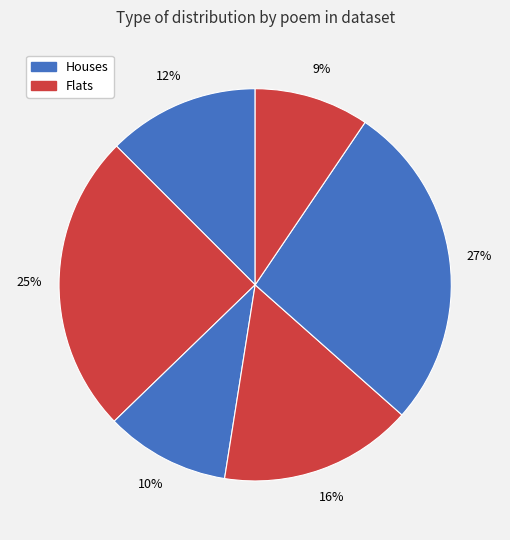

How many slices are in this pie chart?

6